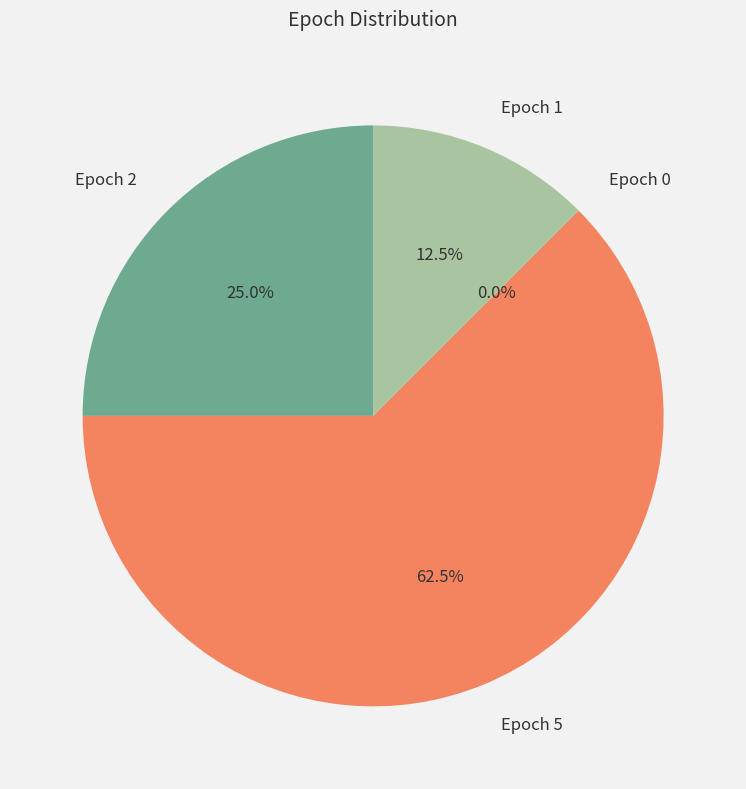

To the nearest percent, what is the average slice percentage?

25%